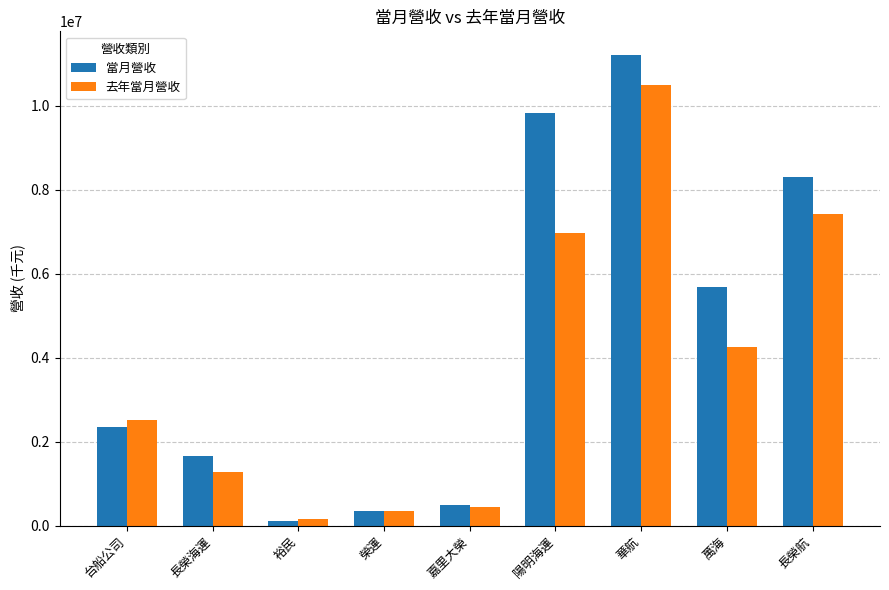

List the series in order of their peak value, highest first.

當月營收, 去年當月營收